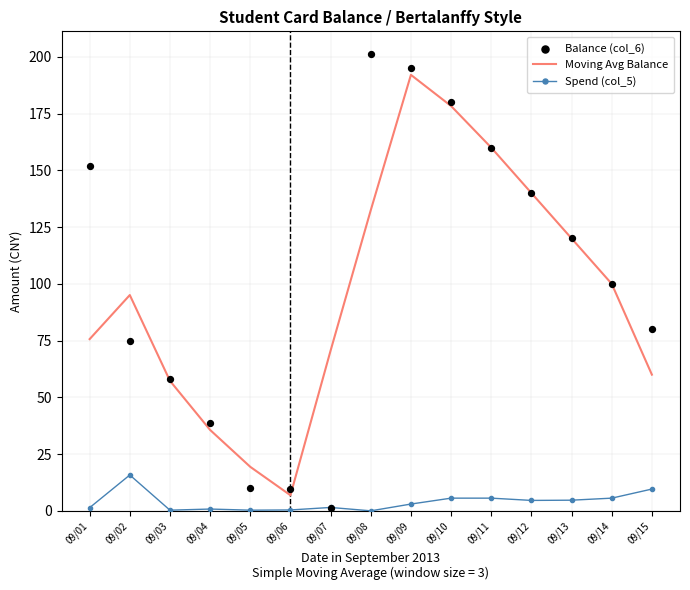

Which series has the largest total across all categories?

Balance (col_6)